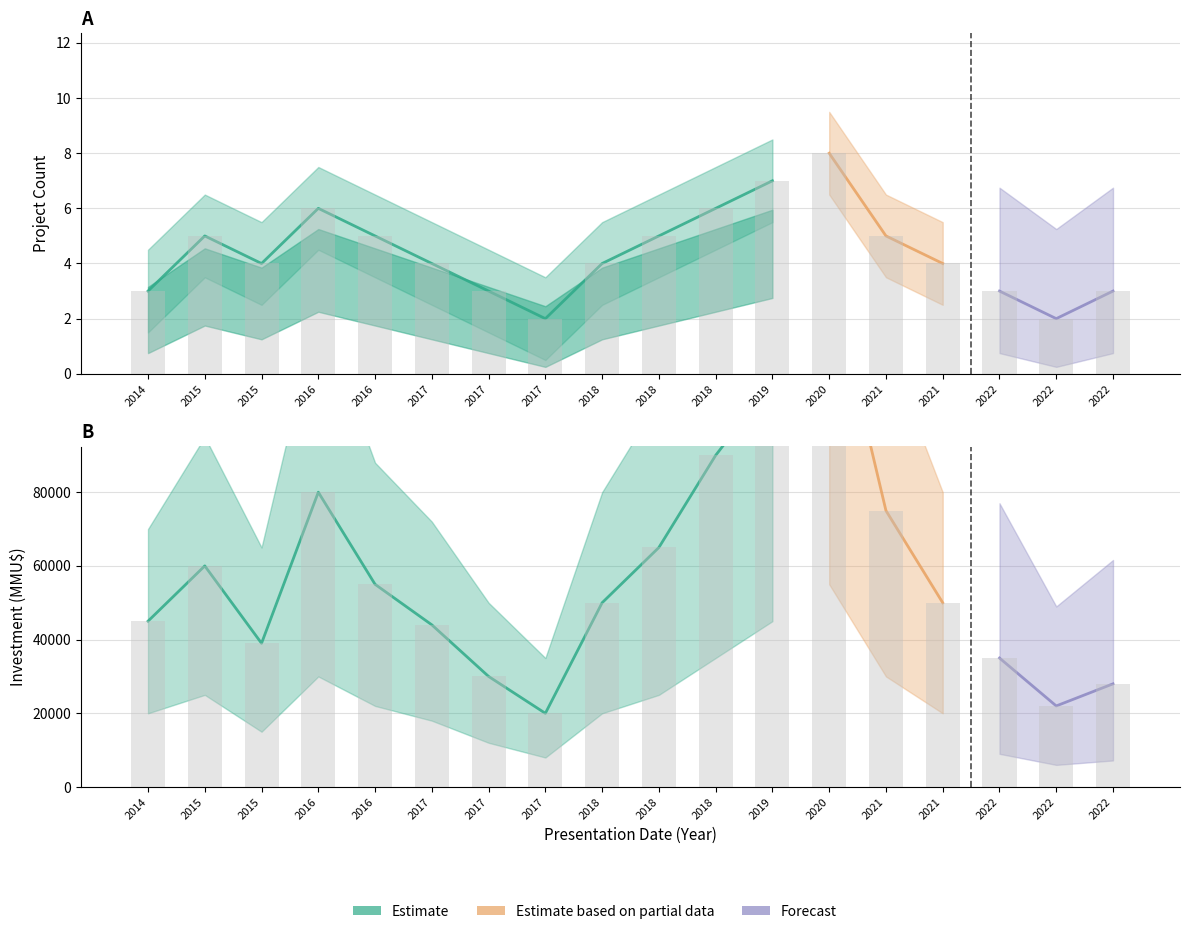

Reading left to right, transcribe all the data shown in this chart.

Count: 2014=3	2015=5	2015=4	2016=6	2016=5	2017=4	2017=3	2017=2	2018=4	2018=5	2018=6	2019=7	2020=8	2021=5	2021=4	2022=3	2022=2	2022=3
Investment_low: 2014=45000	2015=60000	2015=39000	2016=80000	2016=55000	2017=44000	2017=30000	2017=20000	2018=50000	2018=65000	2018=90000	2019=110000	2020=140000	2021=75000	2021=50000	2022=35000	2022=22000	2022=28000